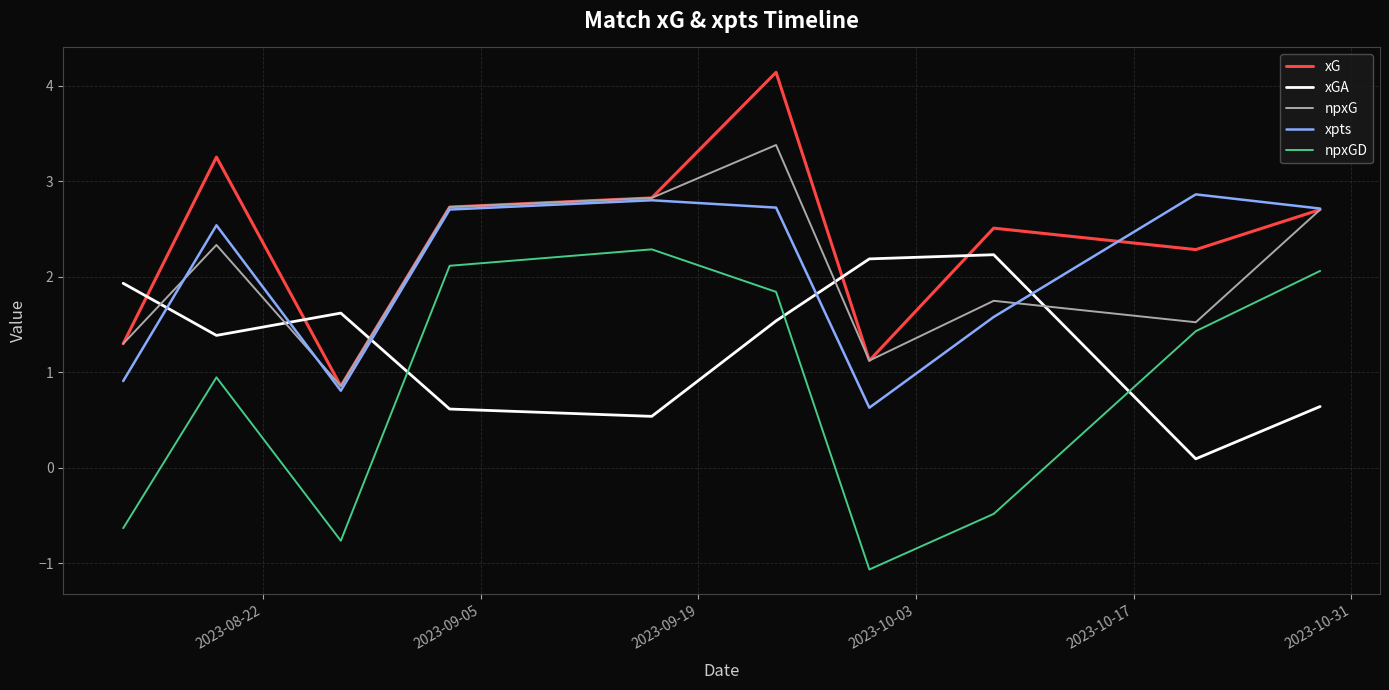

What is the minimum value shown in the chart?

-1.1